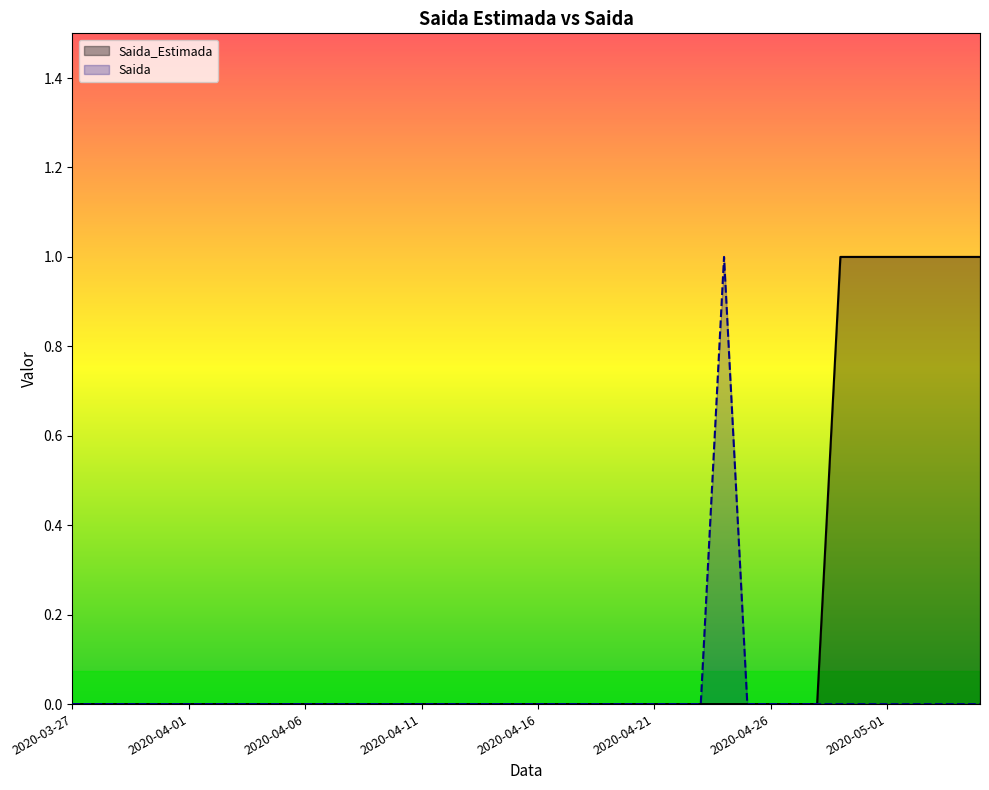

What position from the left is 2020-04-29?

34